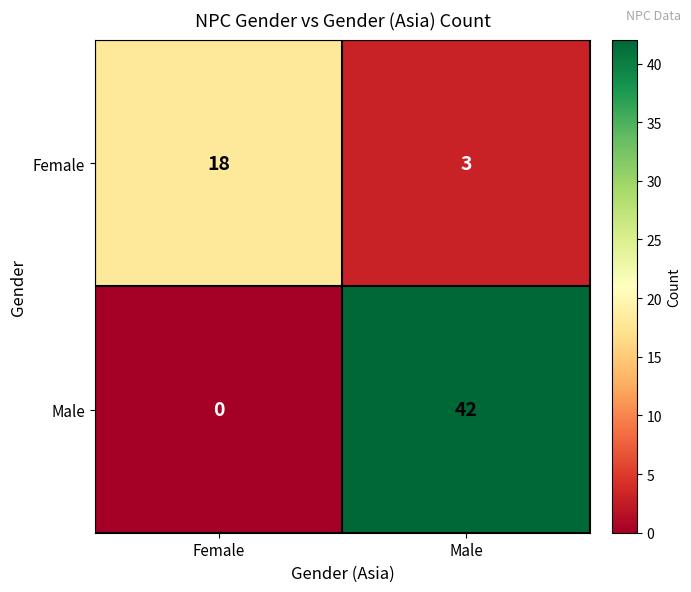

Reading left to right, extract all data points from this chart.

Female: 18	3
Male: 0	42